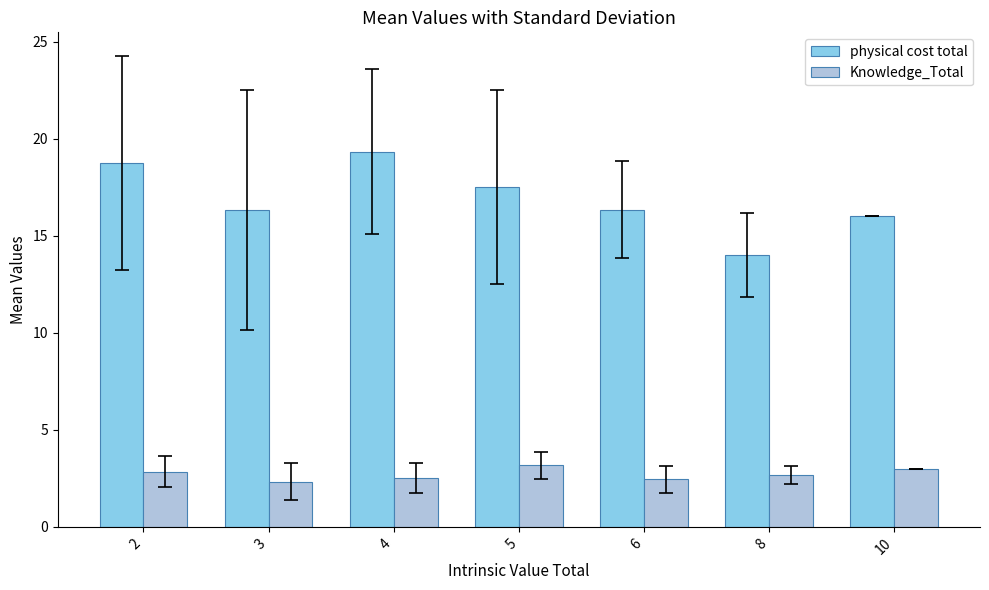

What is the spread (max minus min) of values at 6?

13.9